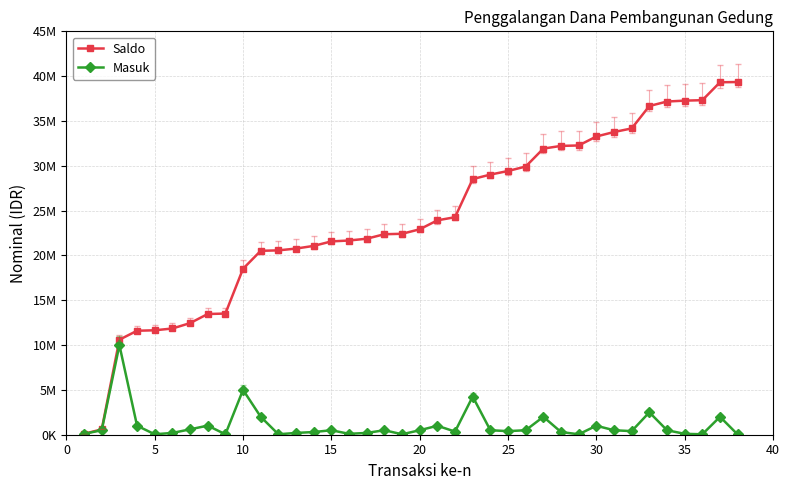

Which series has the largest total across all categories?

Saldo